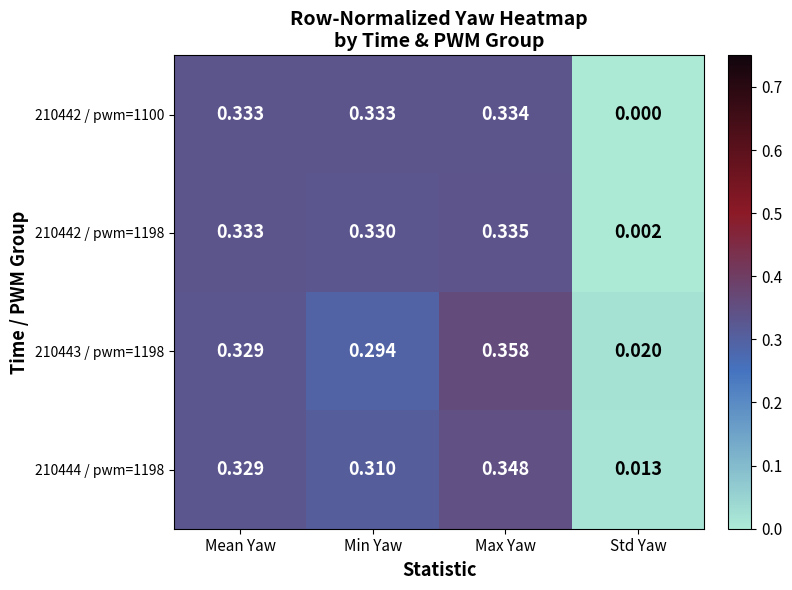

Which series has the largest total across all categories?

210443 / pwm=1198